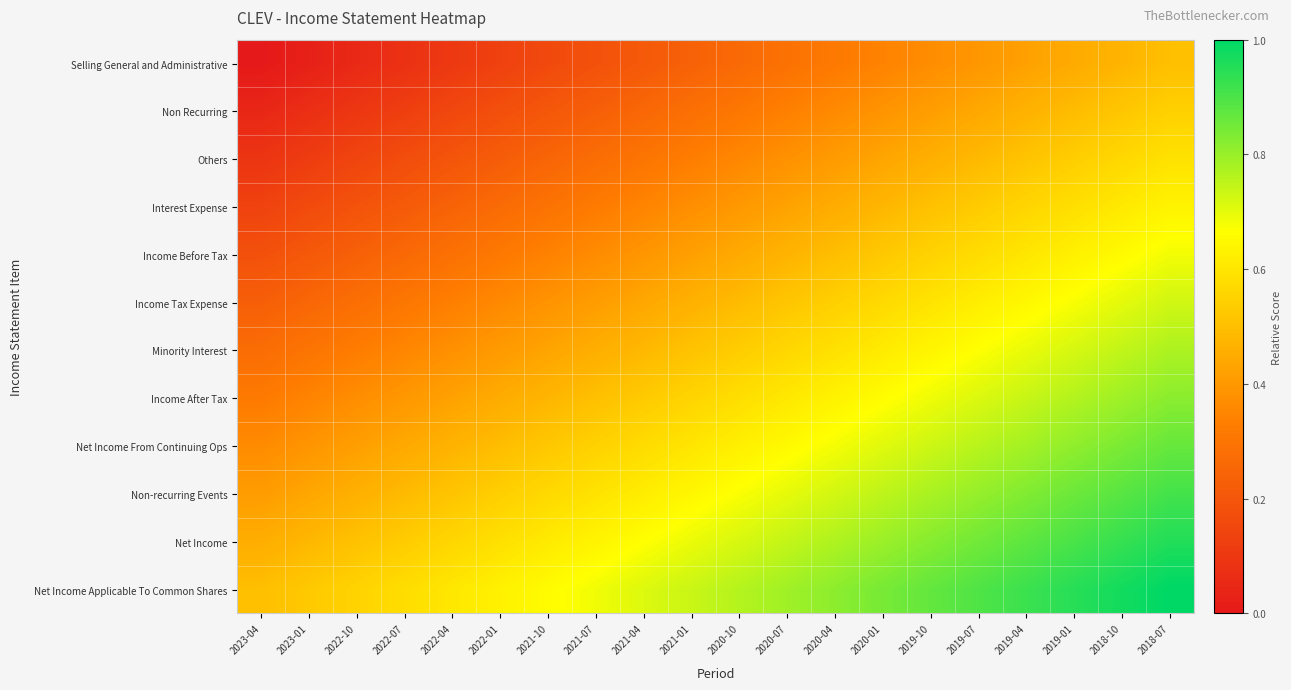

What is the total value across all series at 2021-04?

5.5